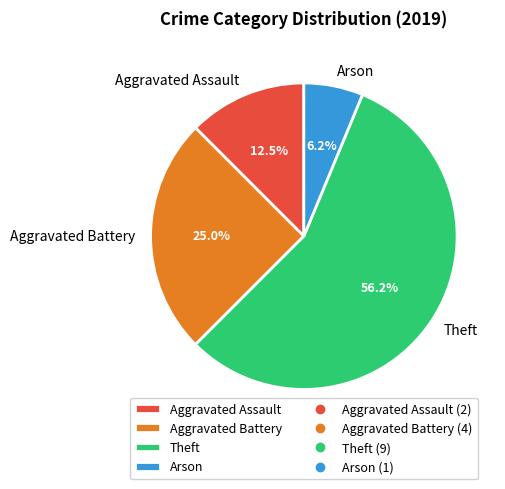

What is the ratio of the value at Aggravated Assault to the value at Aggravated Battery?

0.5